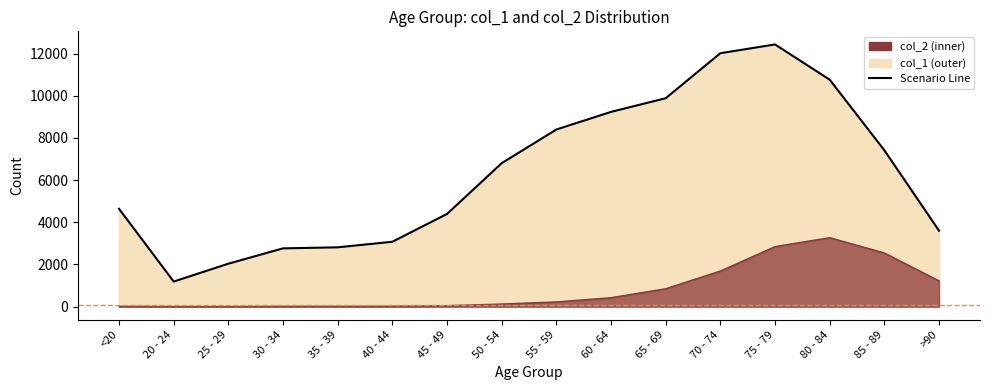

What is the difference between the maximum and minimum values in the col_1 series?

11243